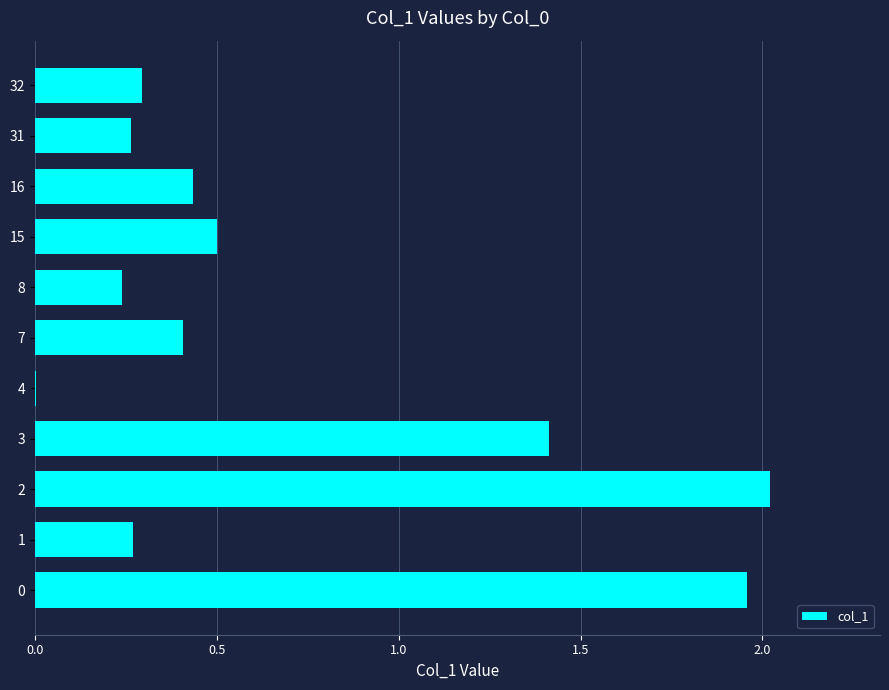

What is the change in value from 2 to 7?

-1.6